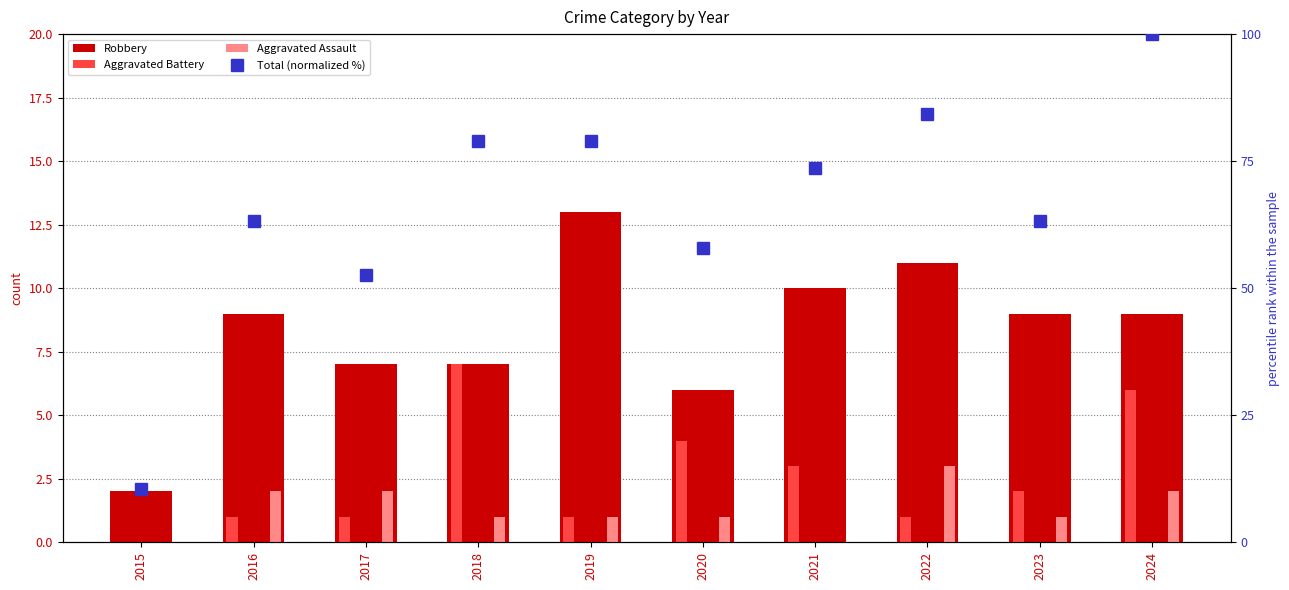

What is the sum of the Robbery values at 2023 and 2016?

18.0